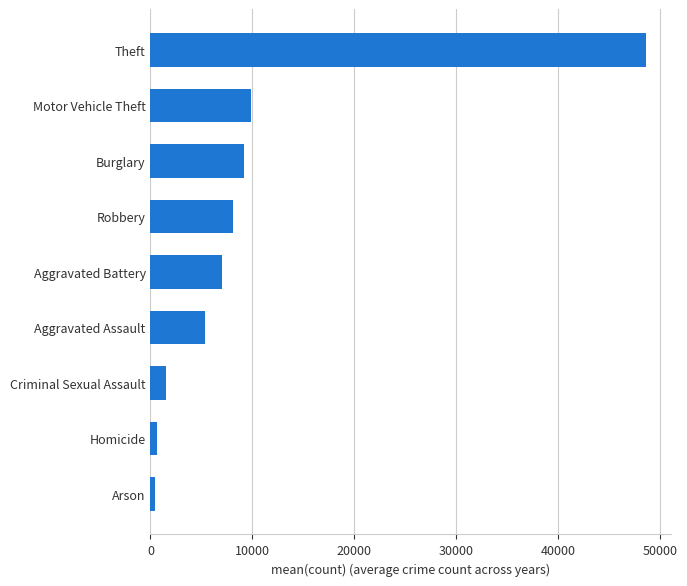

What is the sum of all values?

90737.8